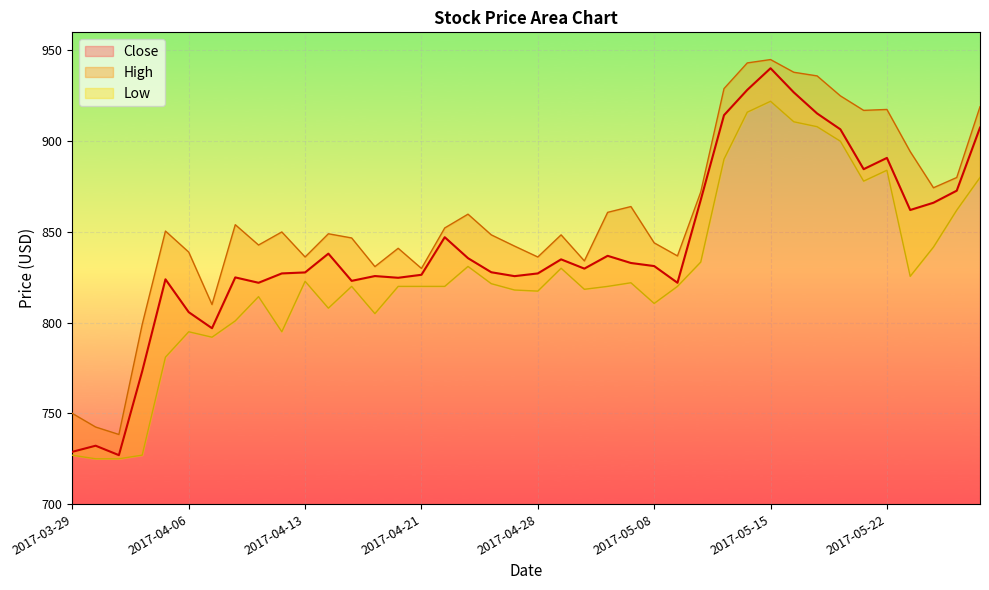

Is the value of High at 2017-05-04 greater than the value of Low at 2017-05-02?

Yes